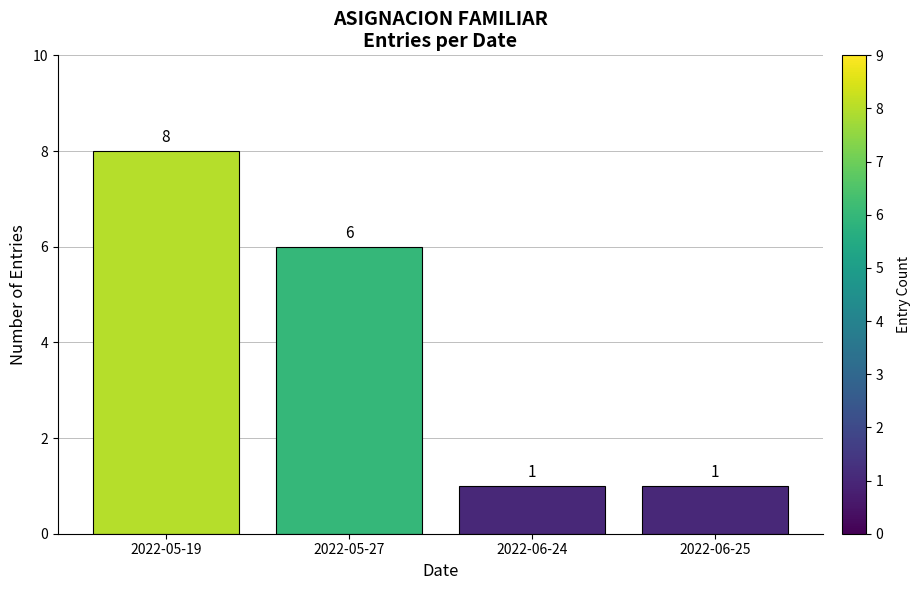

What is the label of the 1st bar from the right?

2022-06-25